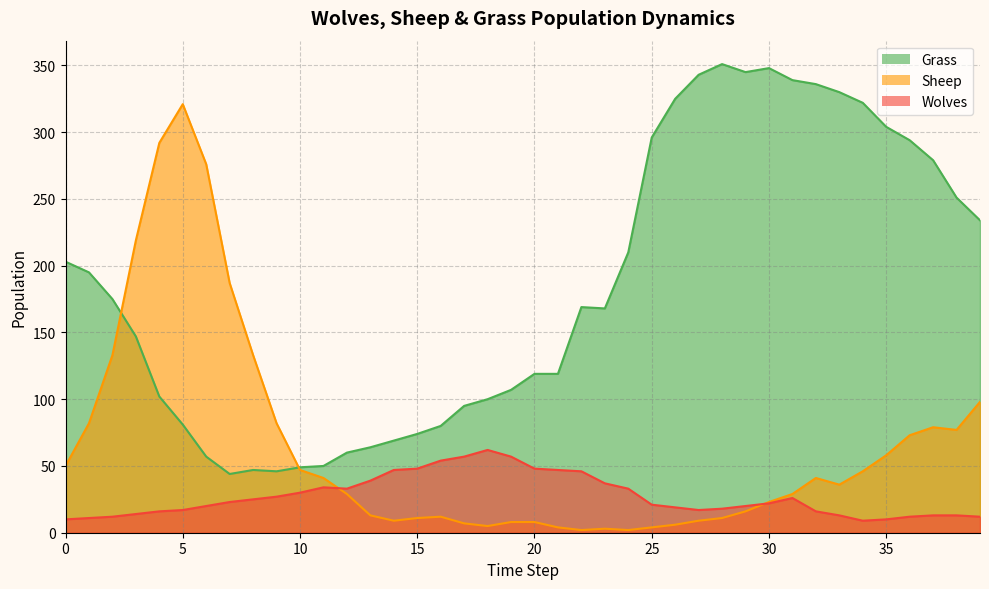

How many interior local valleys does the Wolves series have?

3